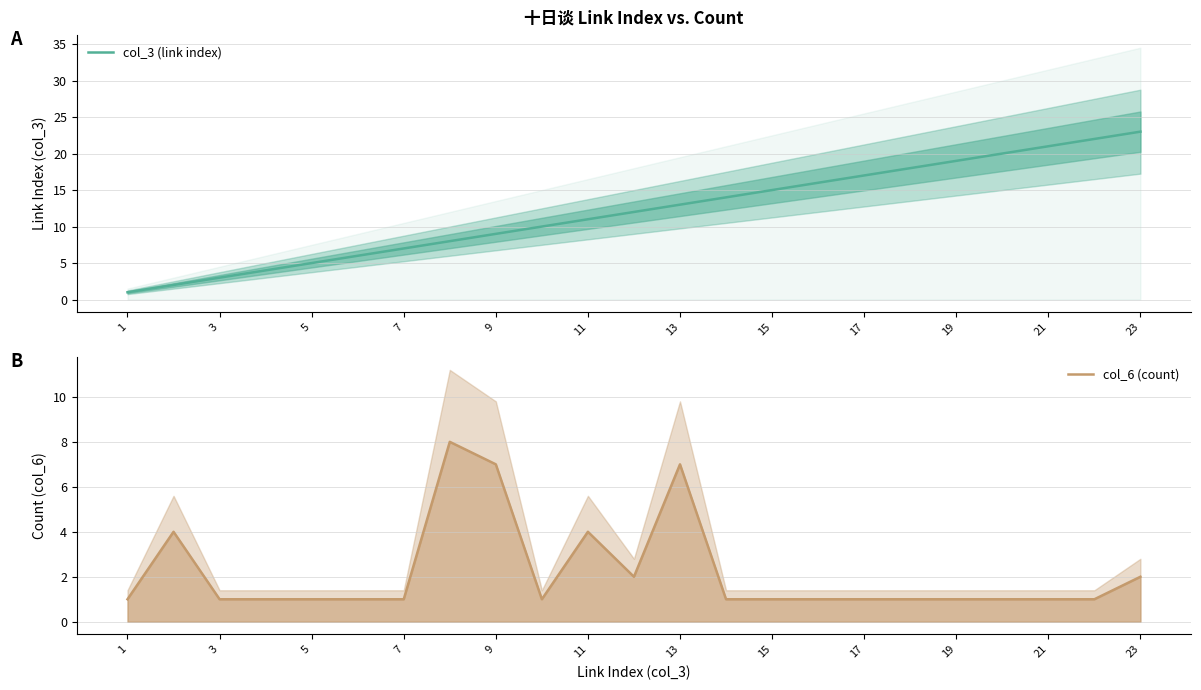

Count the col_6 (count) values in the range 1 to 2.

18